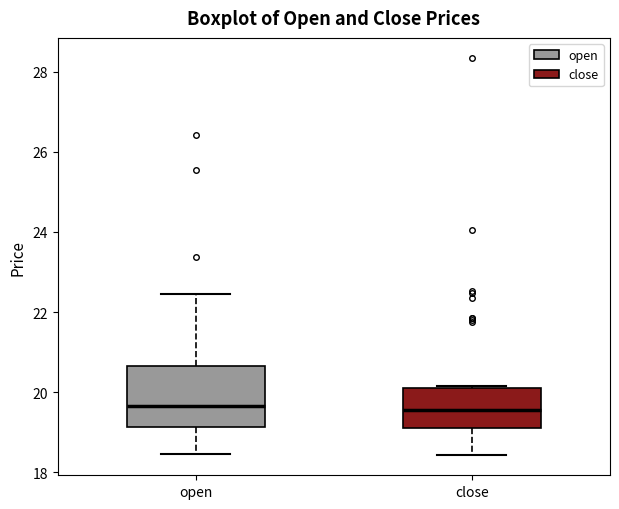

Reading left to right, read every box against the y-axis: the position of its median line, the range the box covers, and the ends of its whiskers. The values are not printed on the chart, so give them approximately, as read against the axis.

open: median 19.6, box 19.2 to 20.6, whiskers 18.4 to 22.4
close: median 19.6, box 19.2 to 20.2, whiskers 18.4 to 20.2